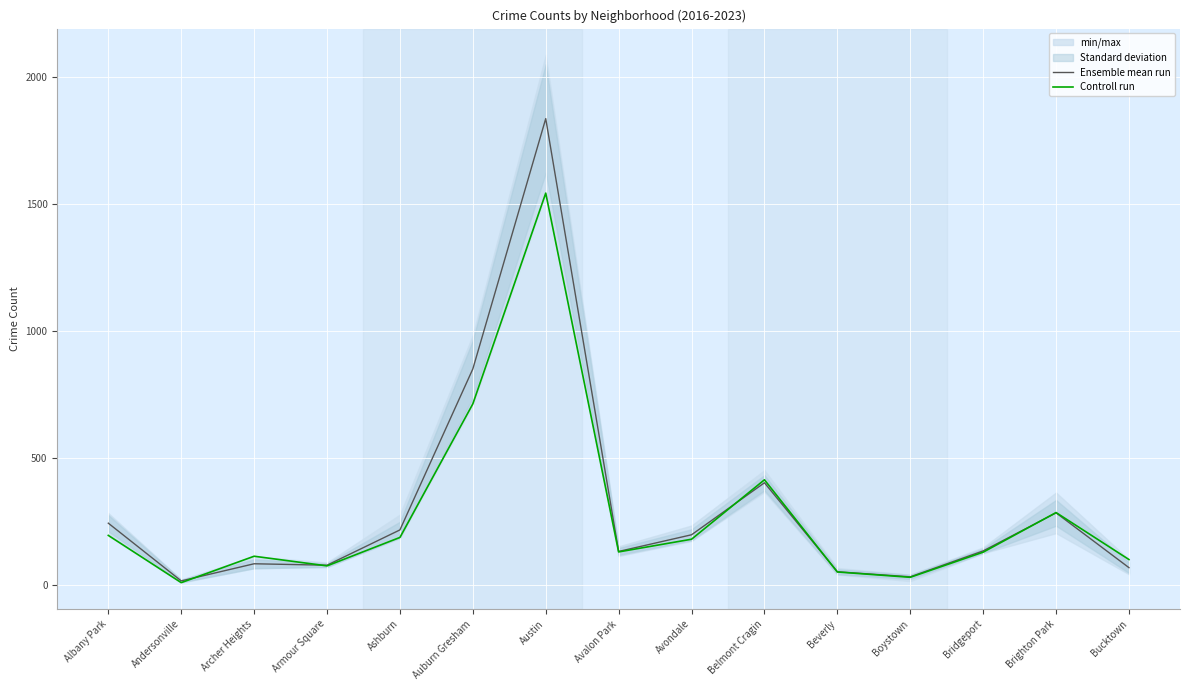

The Controll run series shows 413.0 at Belmont Cragin. True or false?

True